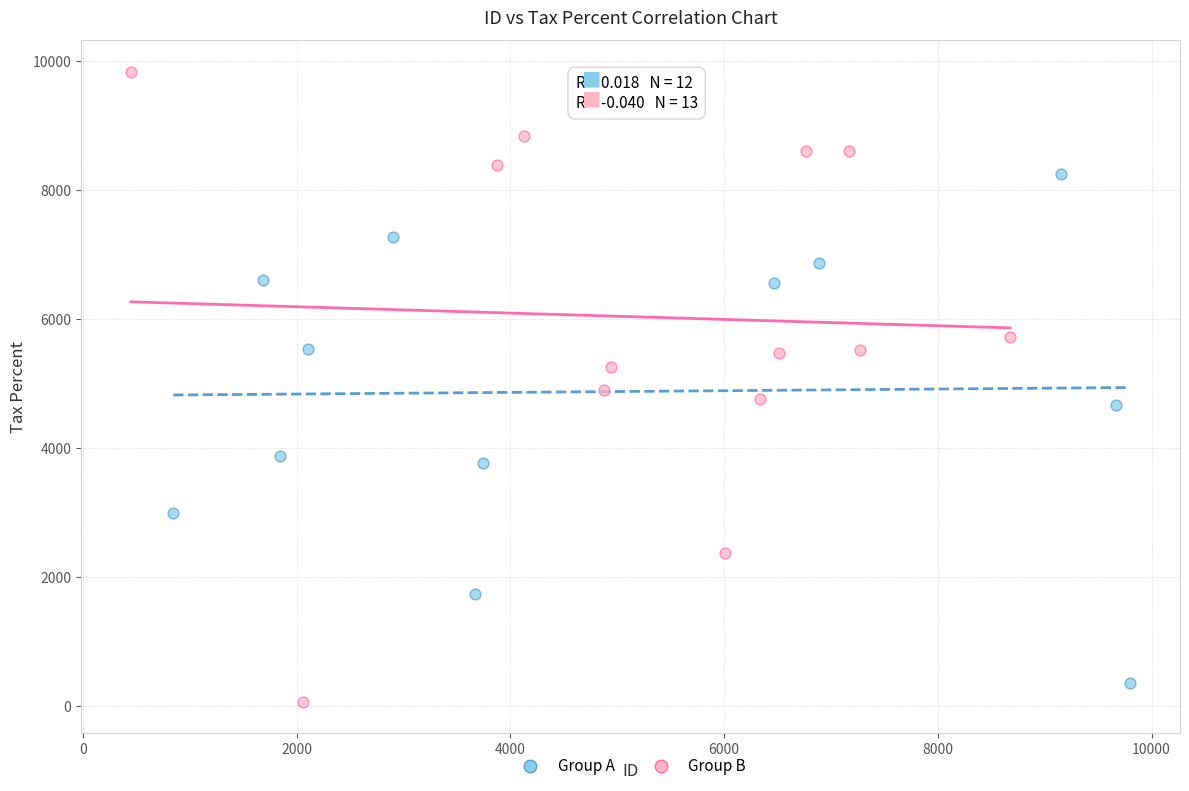

What are all the series names shown in the legend?

Group A, Group B